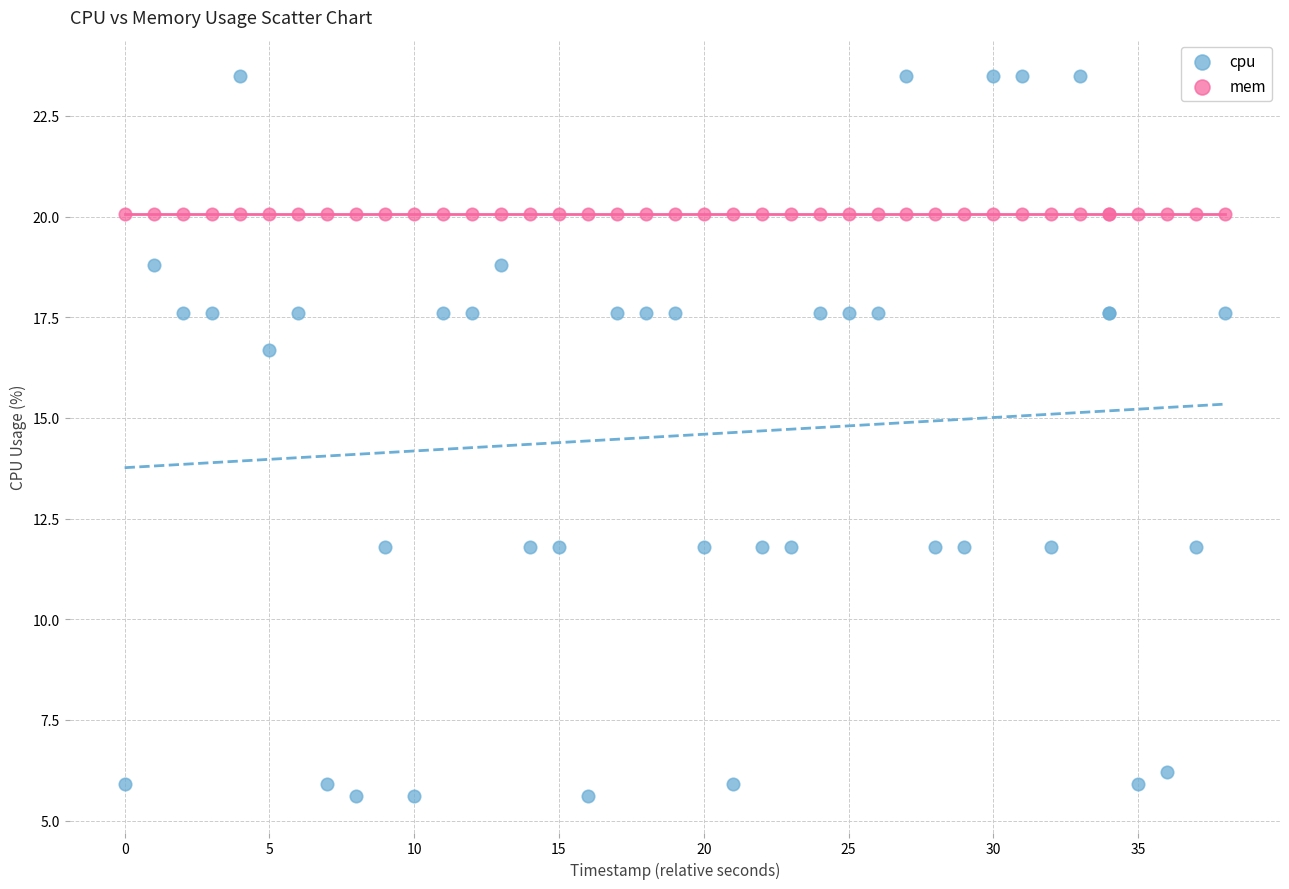

Which series contains the lowest Y value?

cpu